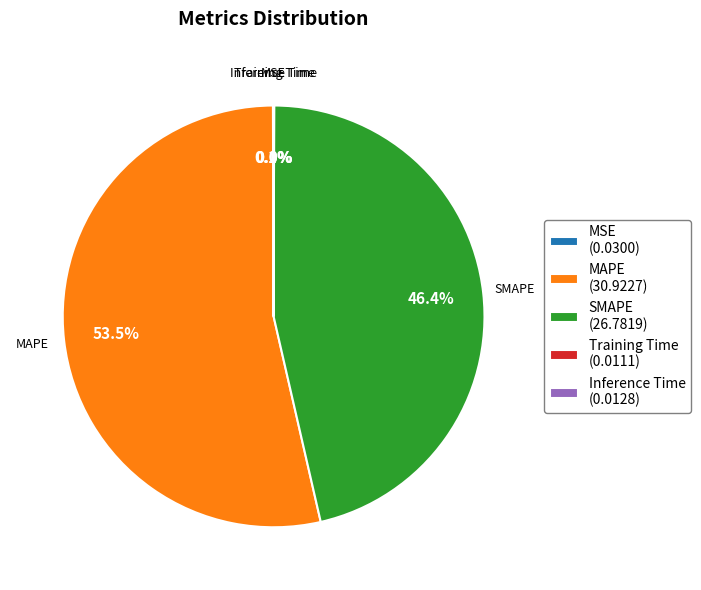

Combined, do SMAPE and MAPE account for over 50%?

Yes